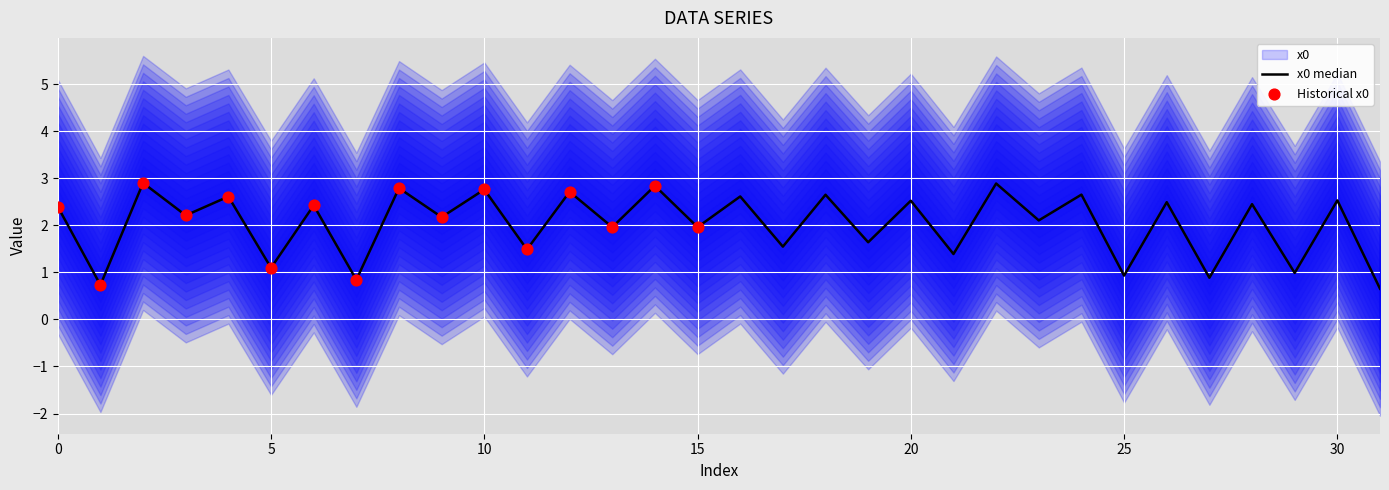

Approximately how many times larger is the value at 2 compared to 18?

1.1